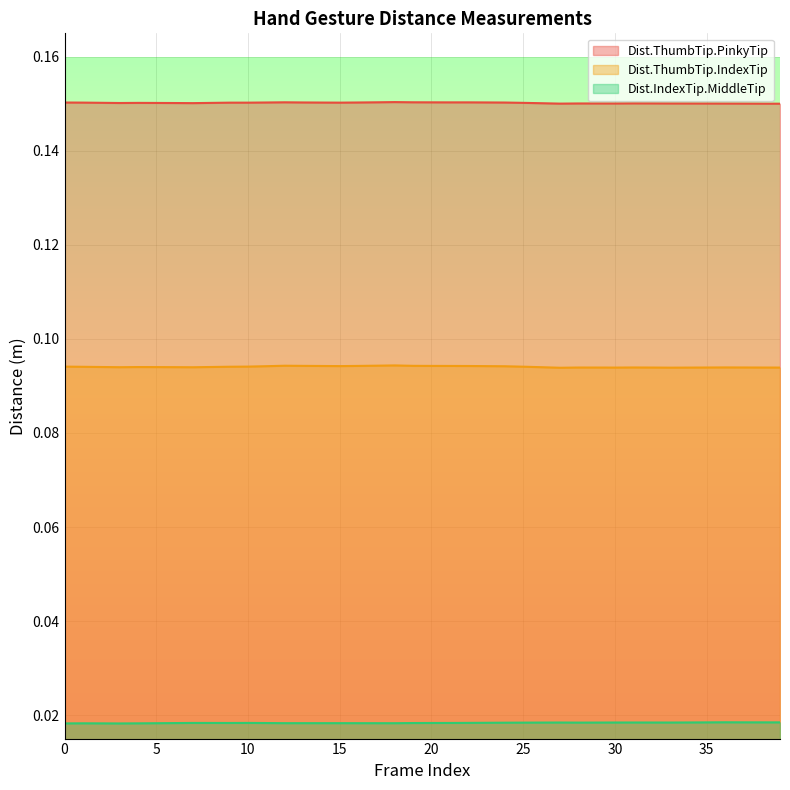

What is the lowest value of the Dist.ThumbTip.IndexTip series?

0.1